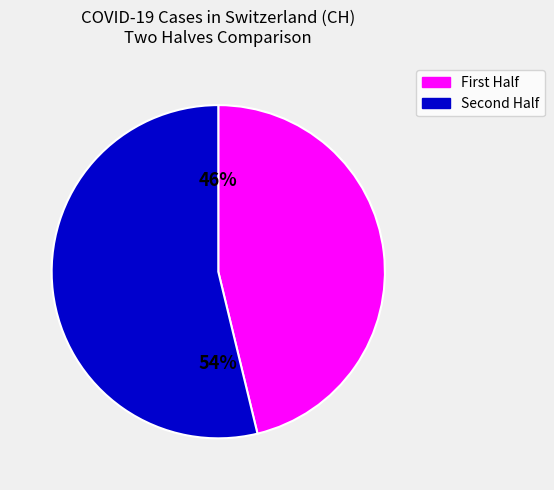

How many slices are in this pie chart?

2